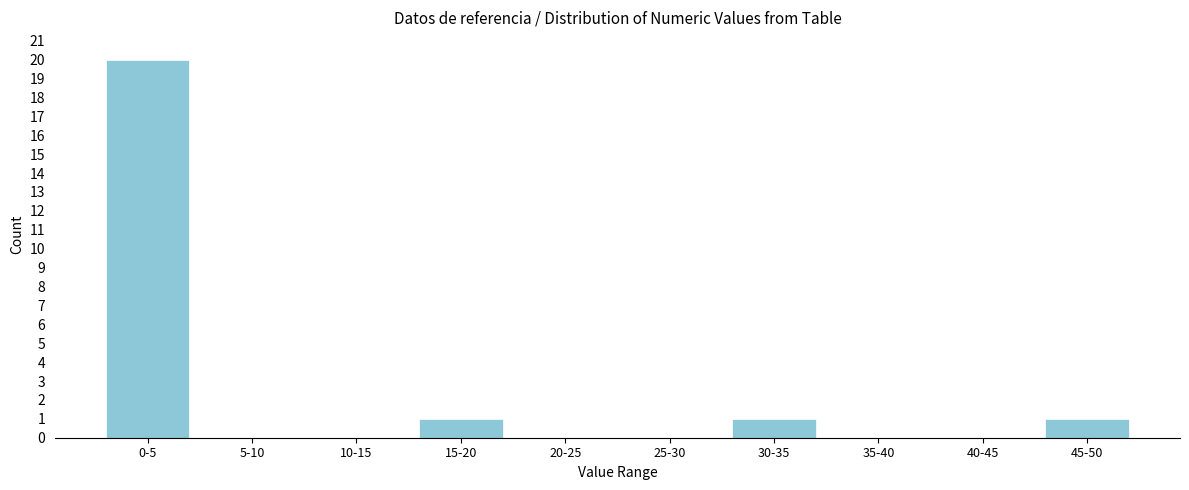

Reading left to right, transcribe all the data shown in this chart.

0-5=20	5-10=0	10-15=0	15-20=1	20-25=0	25-30=0	30-35=1	35-40=0	40-45=0	45-50=1